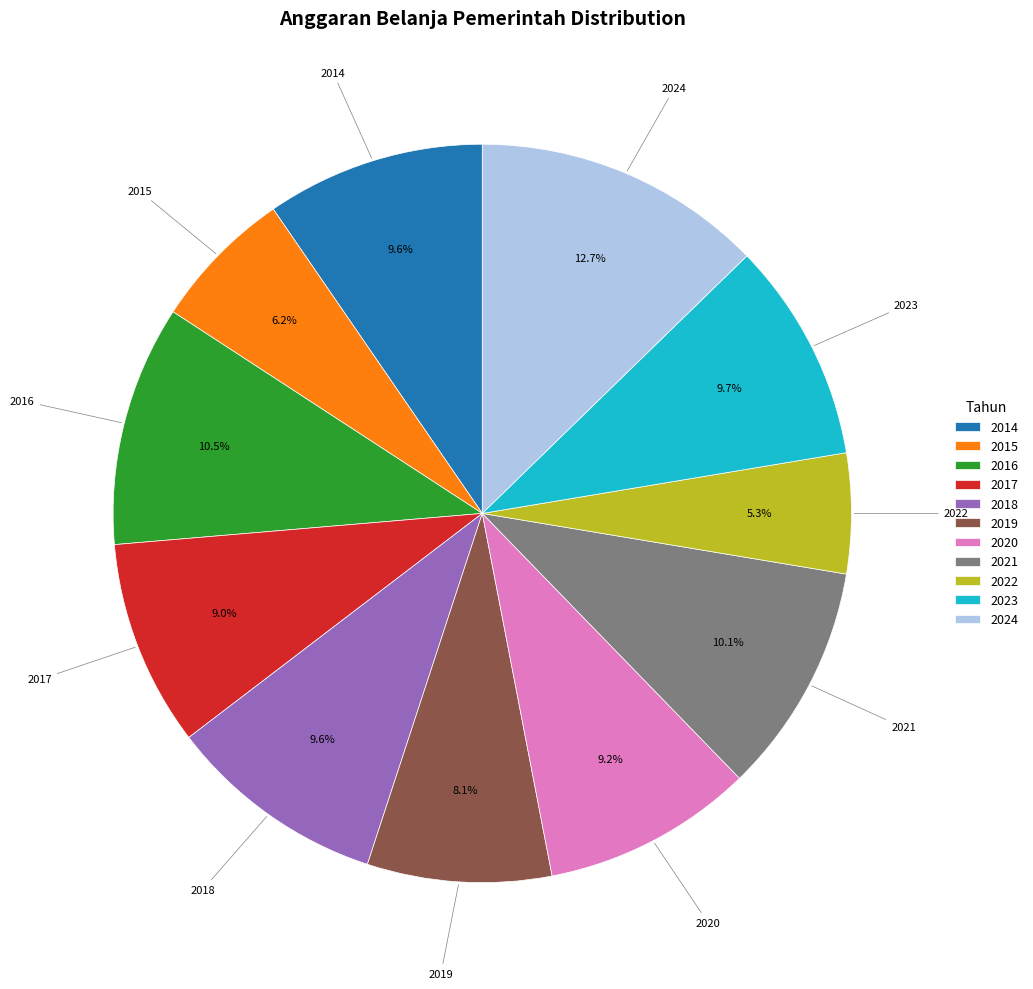

Does 2016 represent more than half of the total?

No